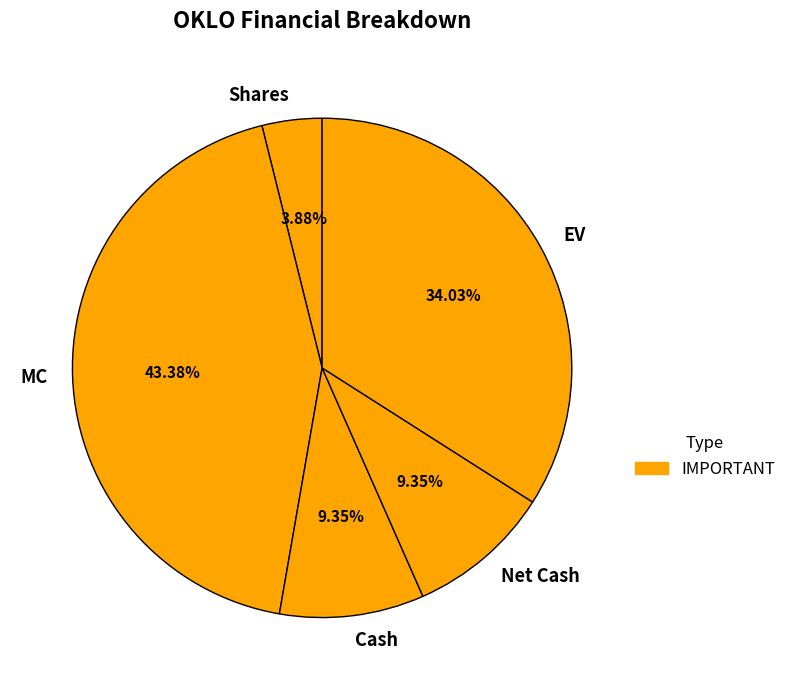

Is the sum of Net Cash and EV greater than half?

No